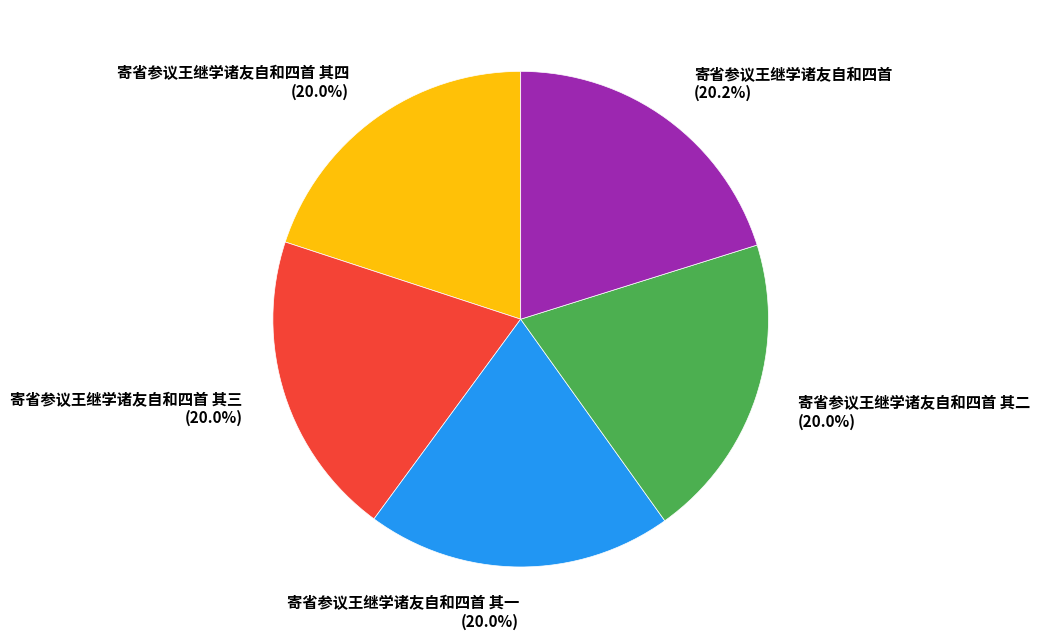

Approximately how many times larger is the value at 寄省参议王继学诸友自和四首 其二 compared to 寄省参议王继学诸友自和四首 其四?

1.0